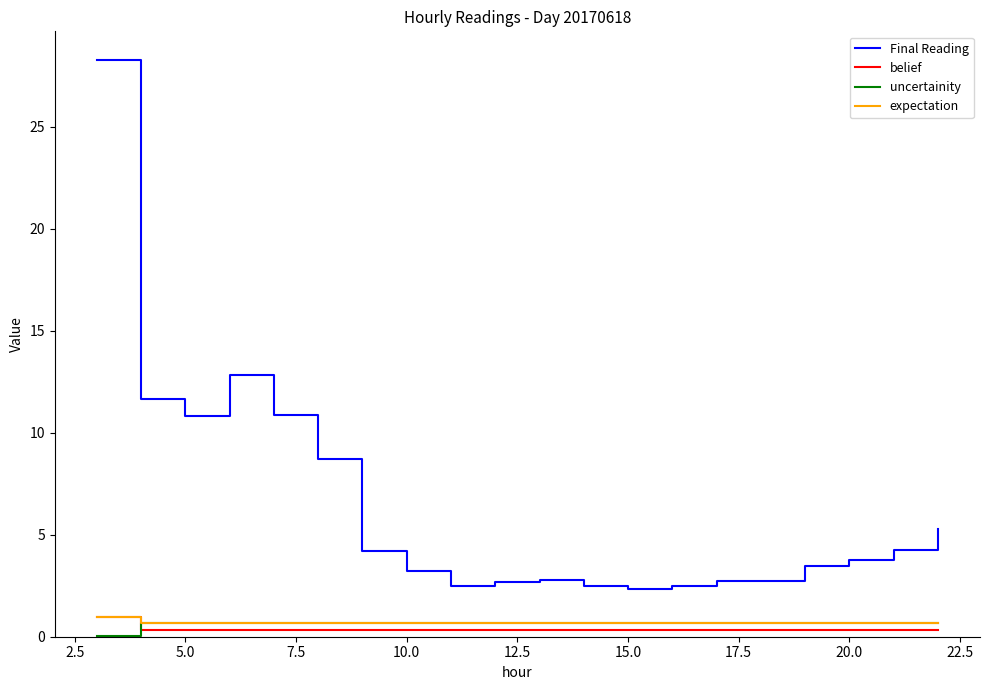

Which series has the widest spread of values?

Final Reading